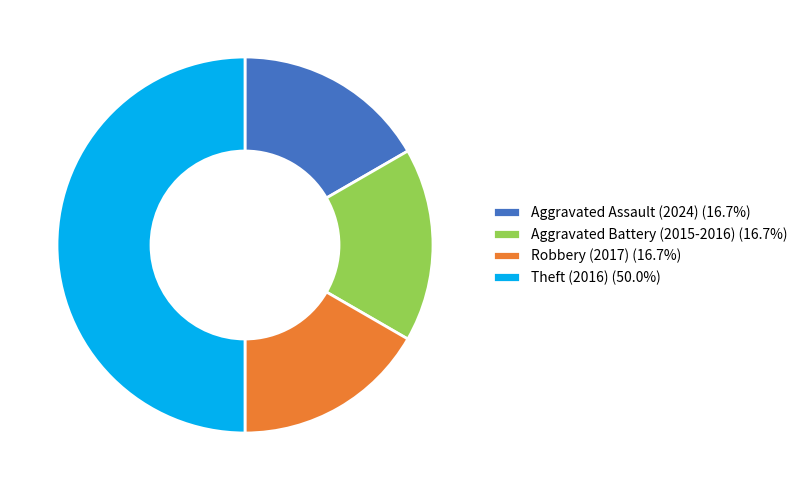

Does Robbery (2017) (16.7%) account for over 50% of the chart?

No